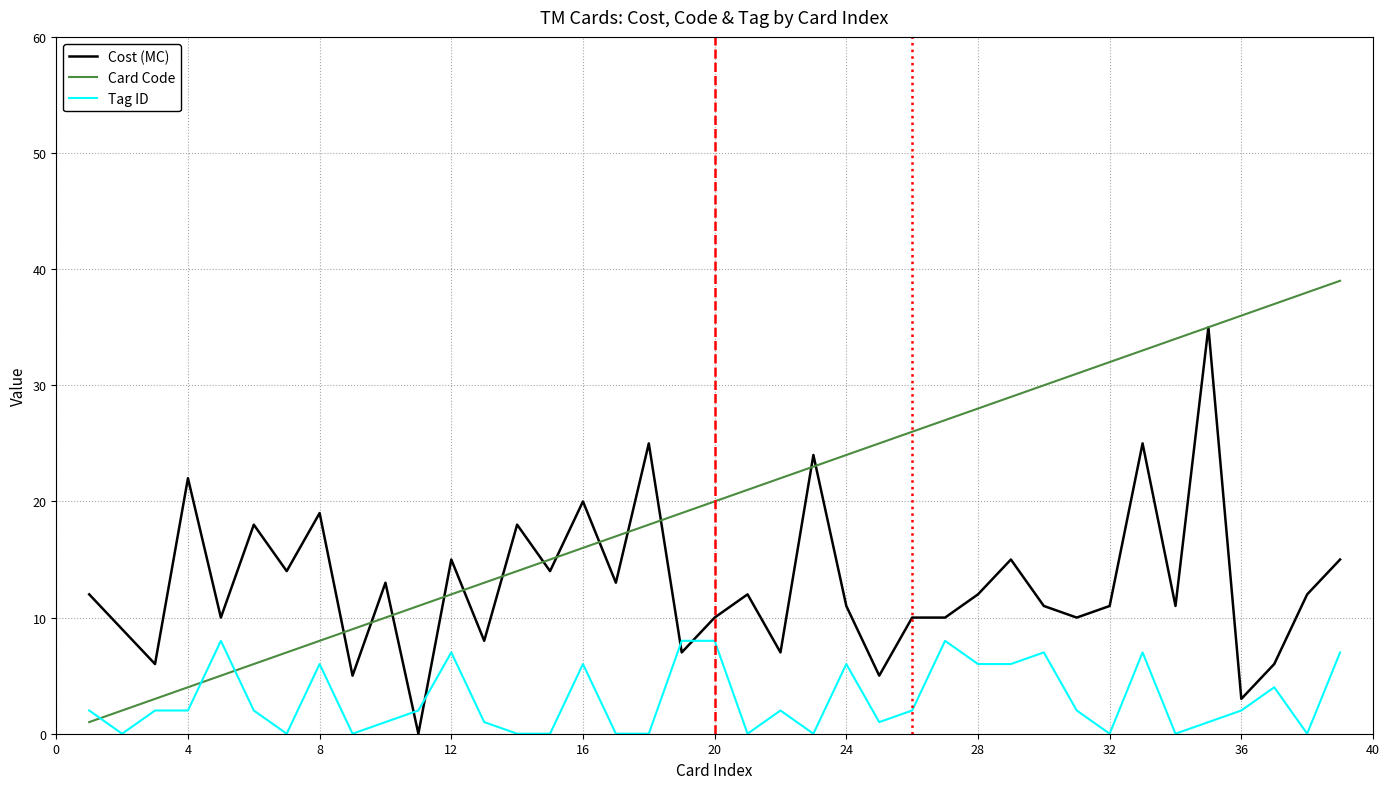

What is the greatest value displayed?

39